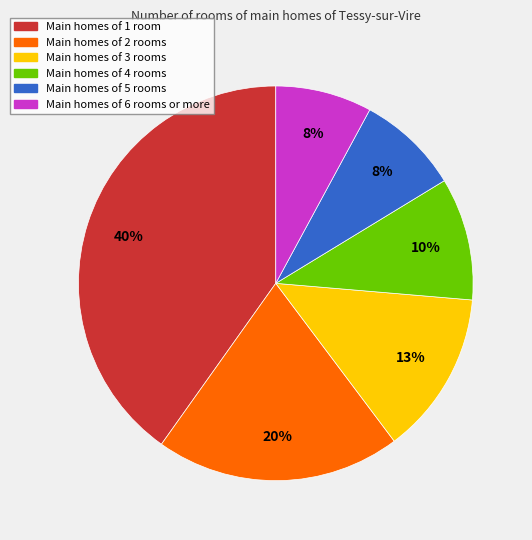

To the nearest percent, what is the average slice percentage?

17%